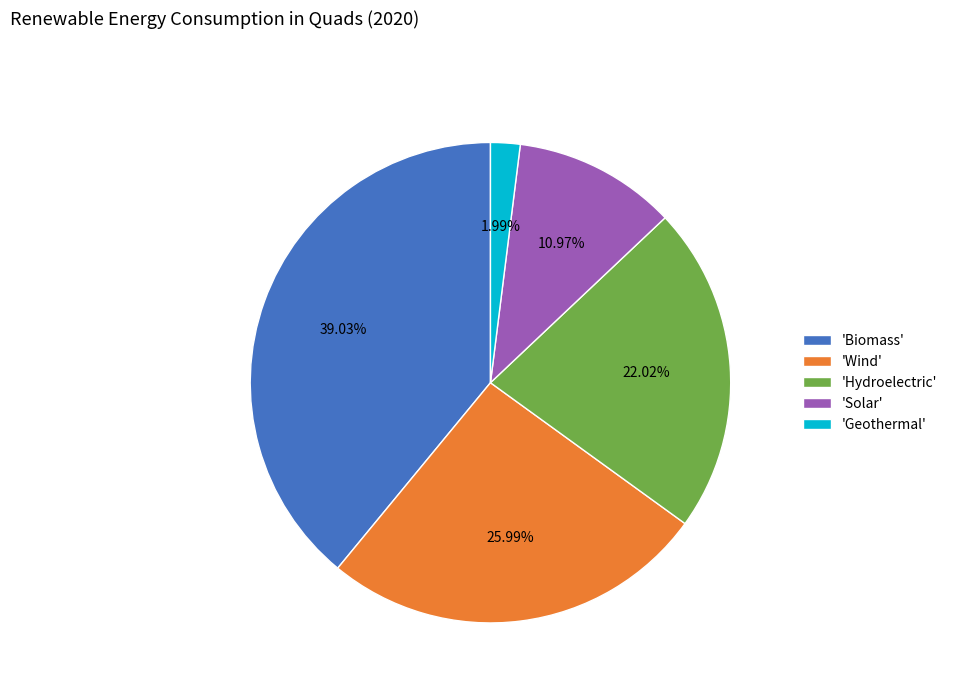

To the nearest percent, what is the difference between the largest and smallest slice percentages?

37%